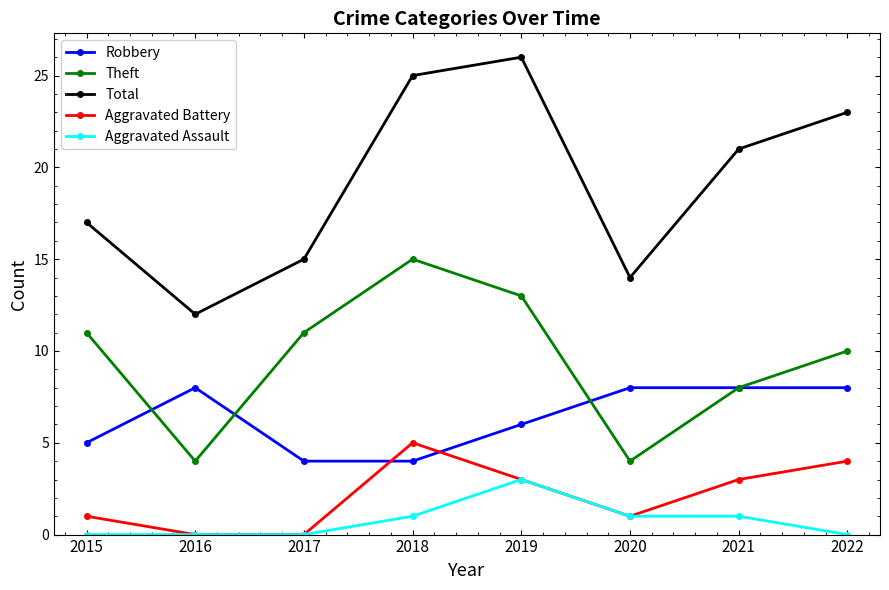

At 2022, list the series in order from smallest to largest.

Aggravated Assault, Aggravated Battery, Robbery, Theft, Total